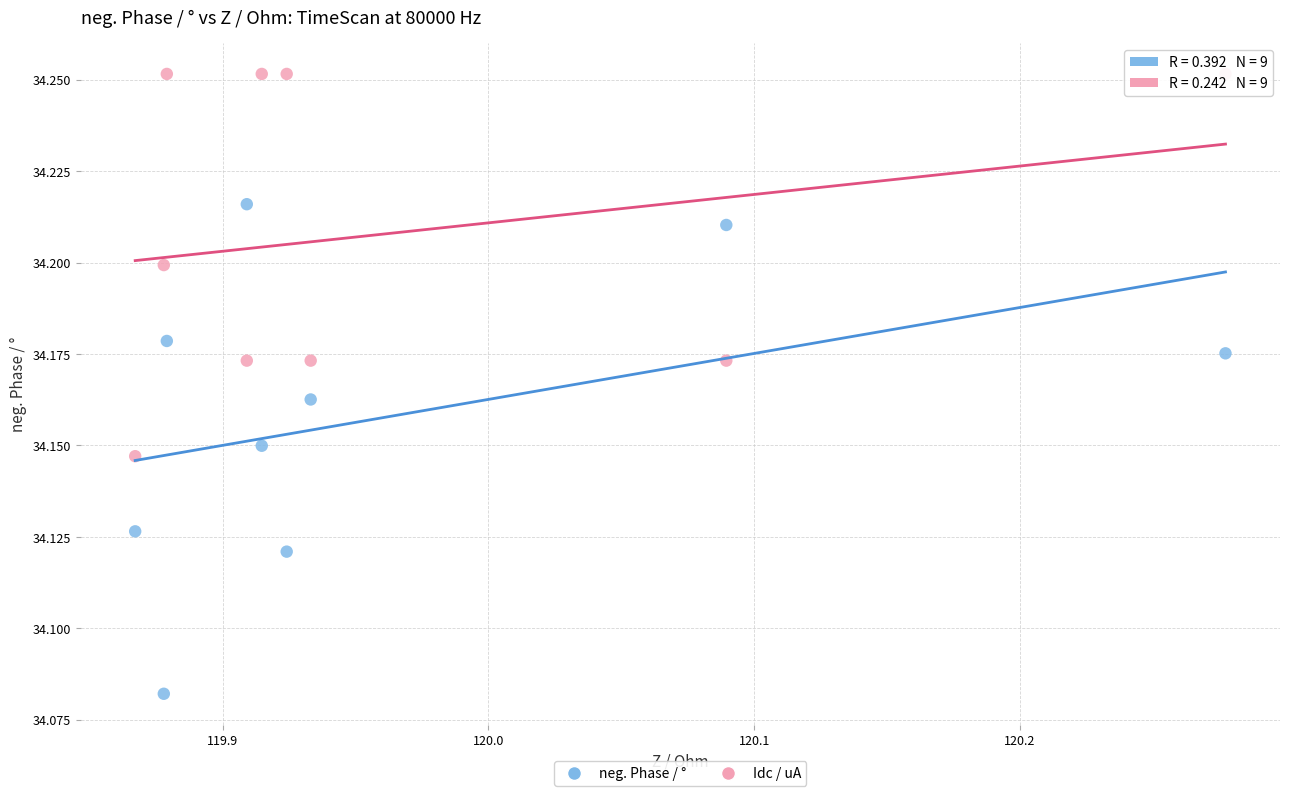

Across all data points, what is the range of X values (max minus min)?

0.4